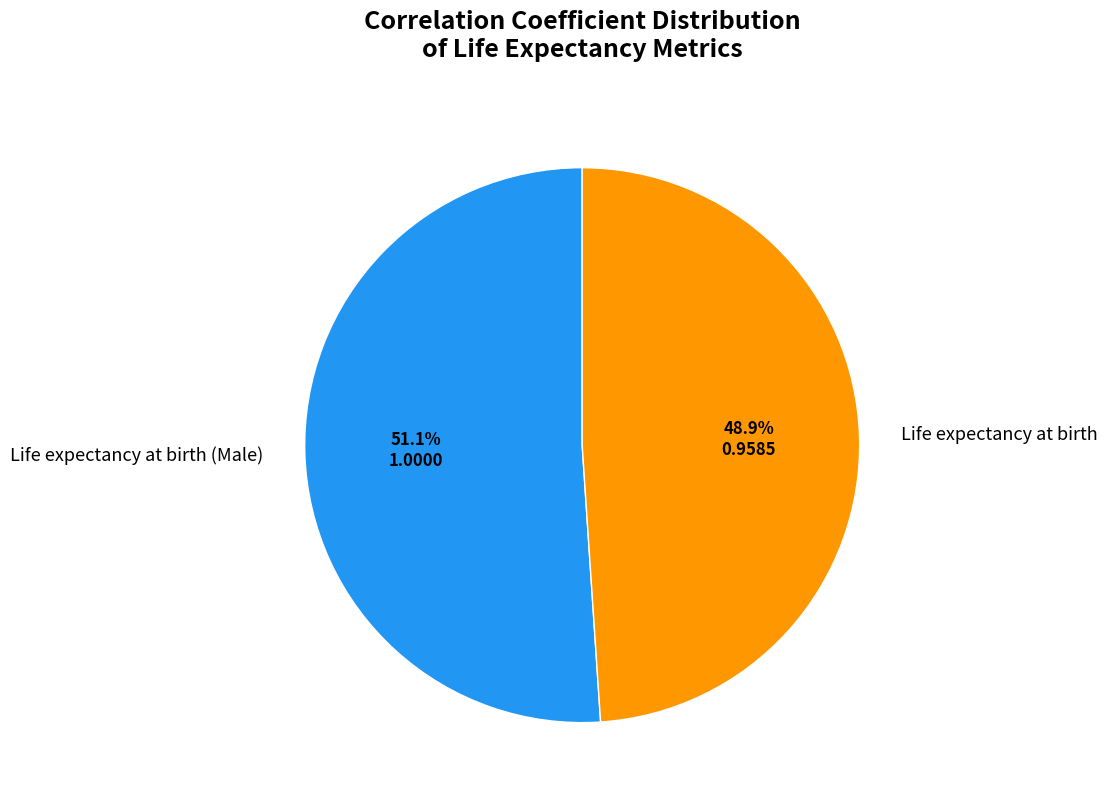

To the nearest percent, what portion does Life expectancy at birth represent?

49%